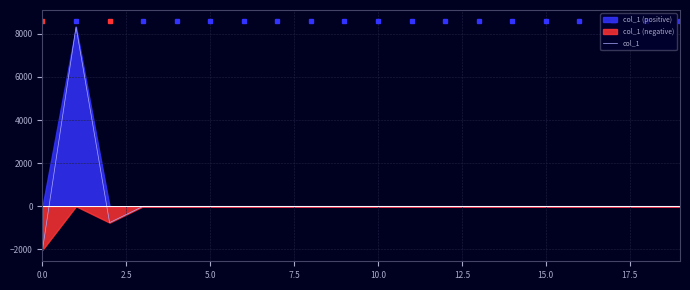

The value of col_1 at 10.0 is -4868.6. True or false?

False